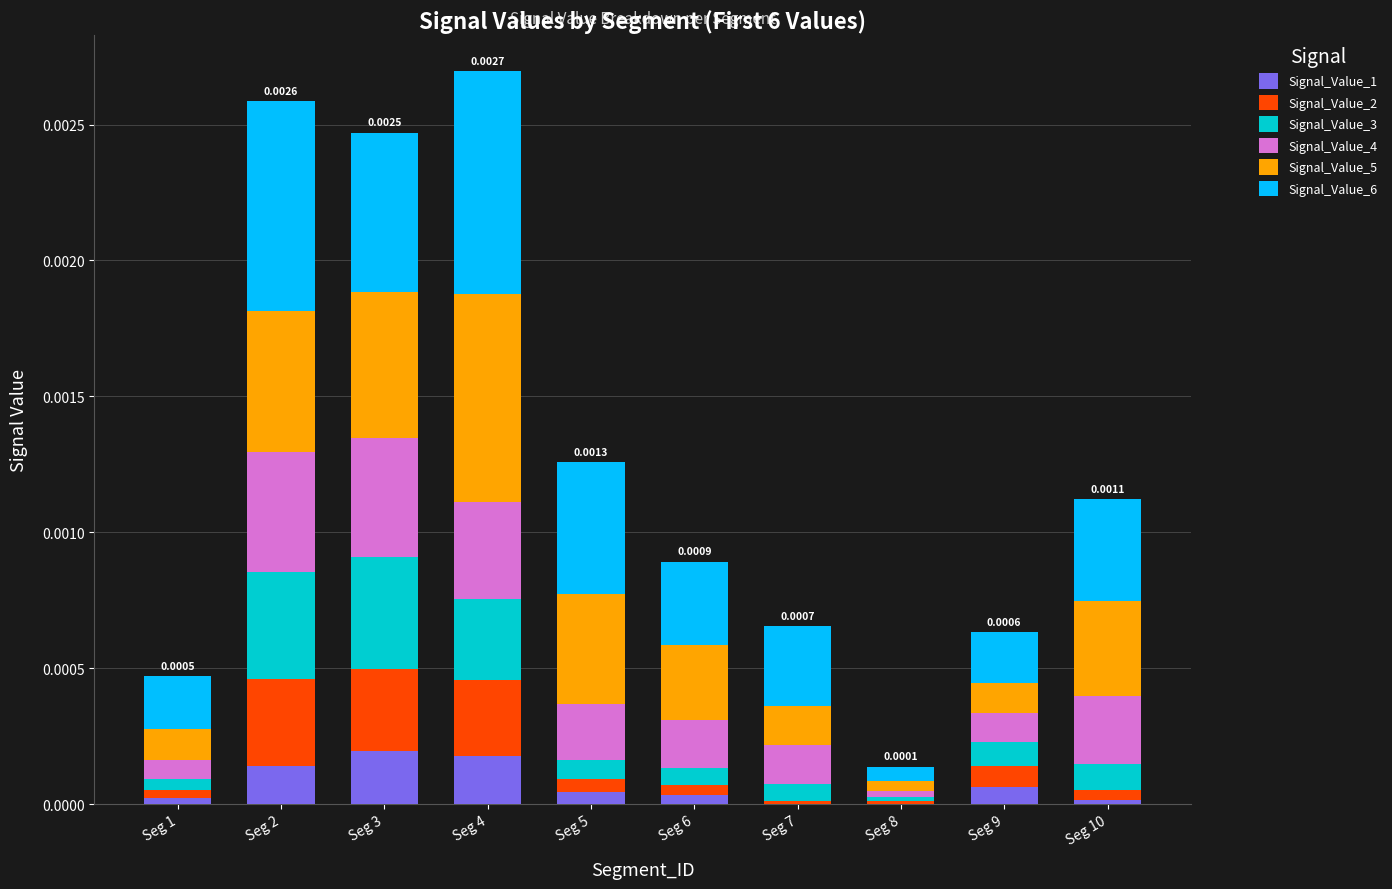

Which series has the largest range (max minus min)?

Signal_Value_6